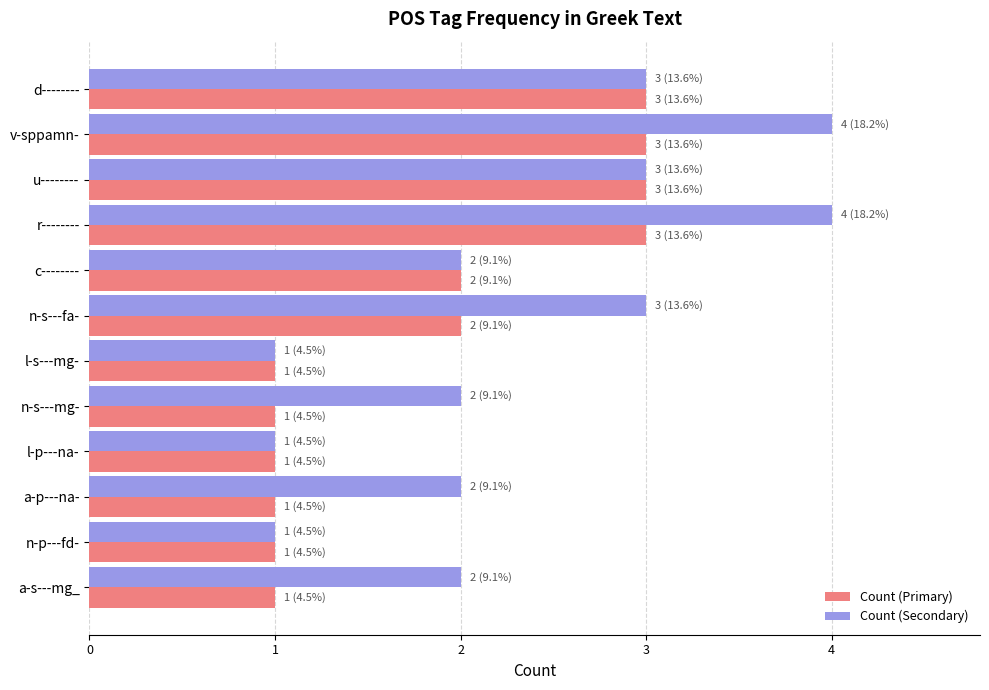

Which series has the widest spread of values?

Count (Secondary)